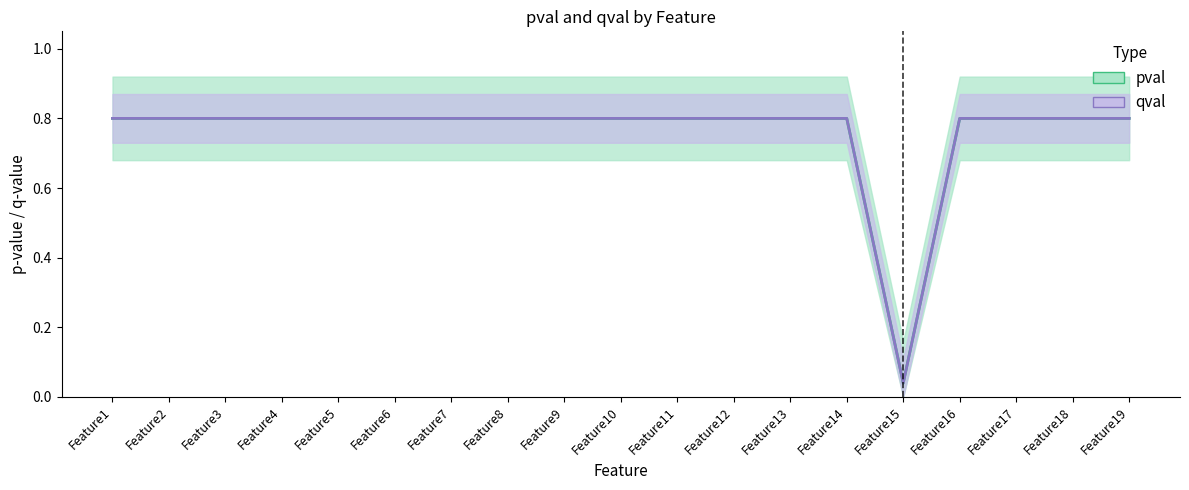

Which series changed the most between Feature12 and Feature16?

pval